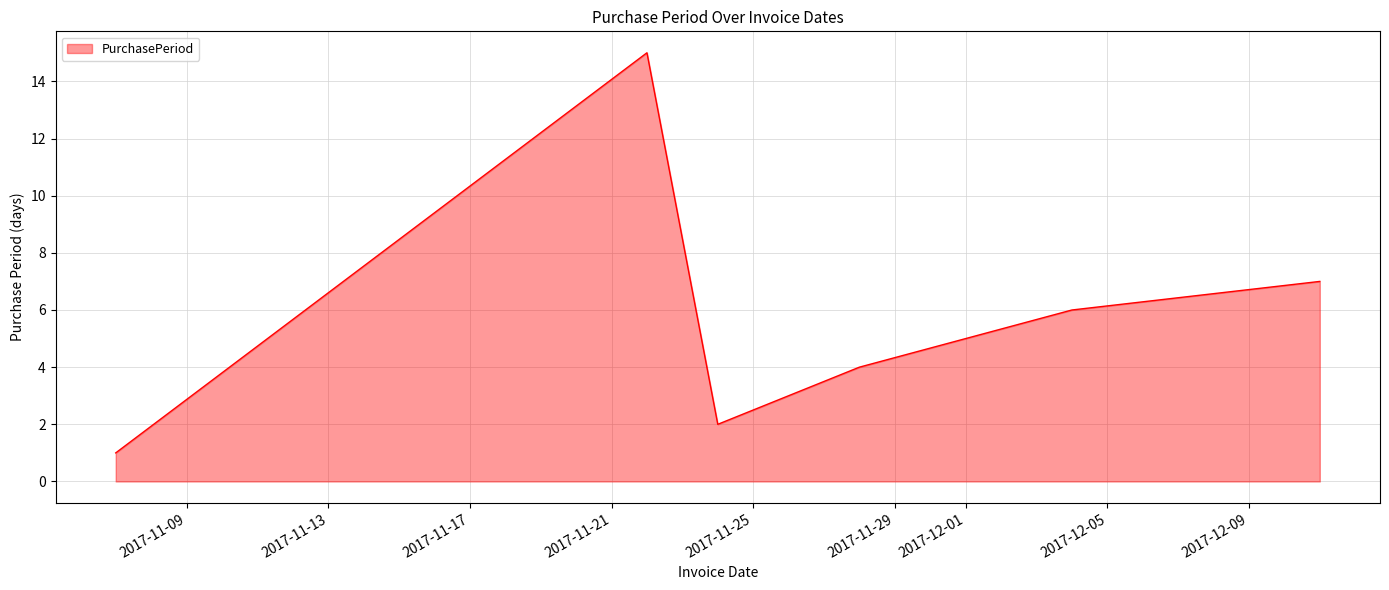

What is the greatest value displayed?

15